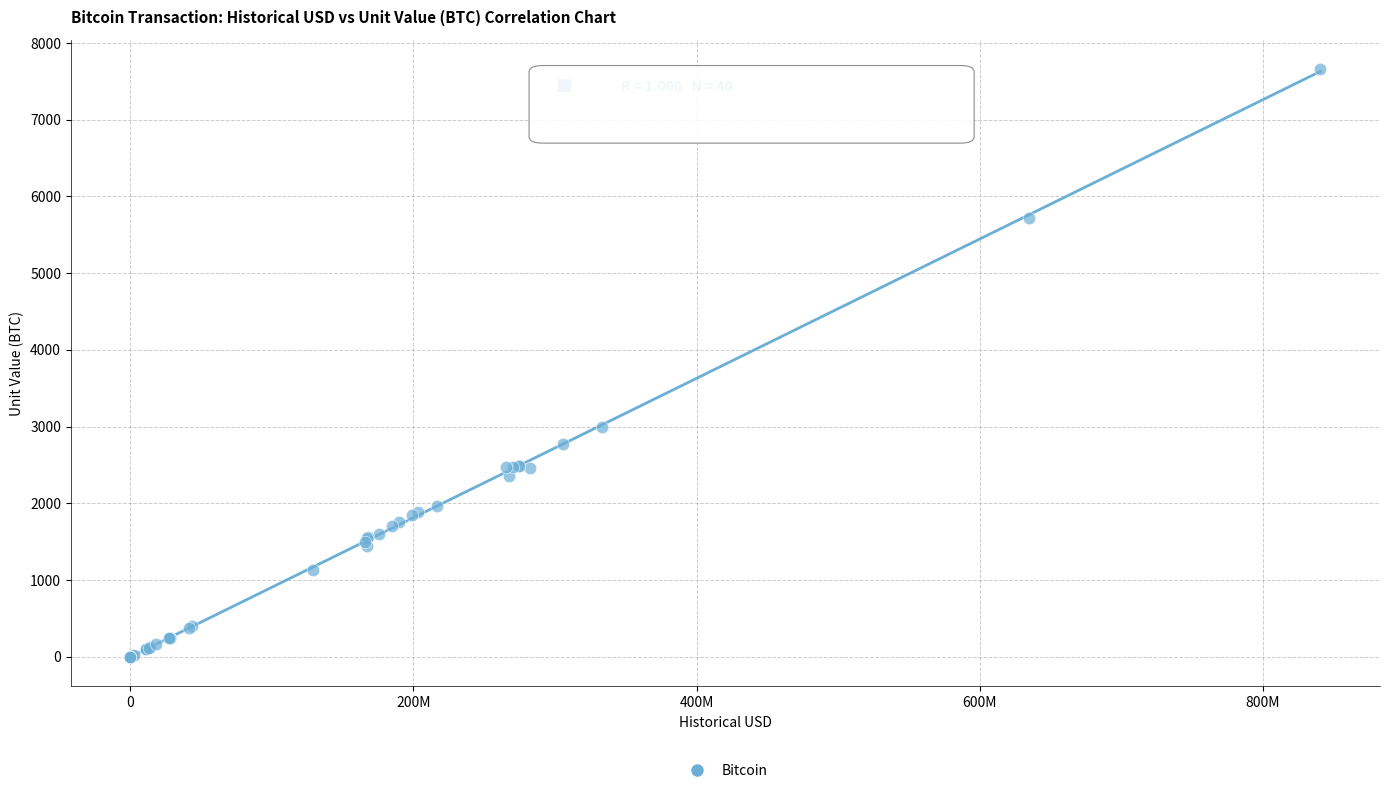

What Y value in the scatter plot is closest to 3829?

3000.0